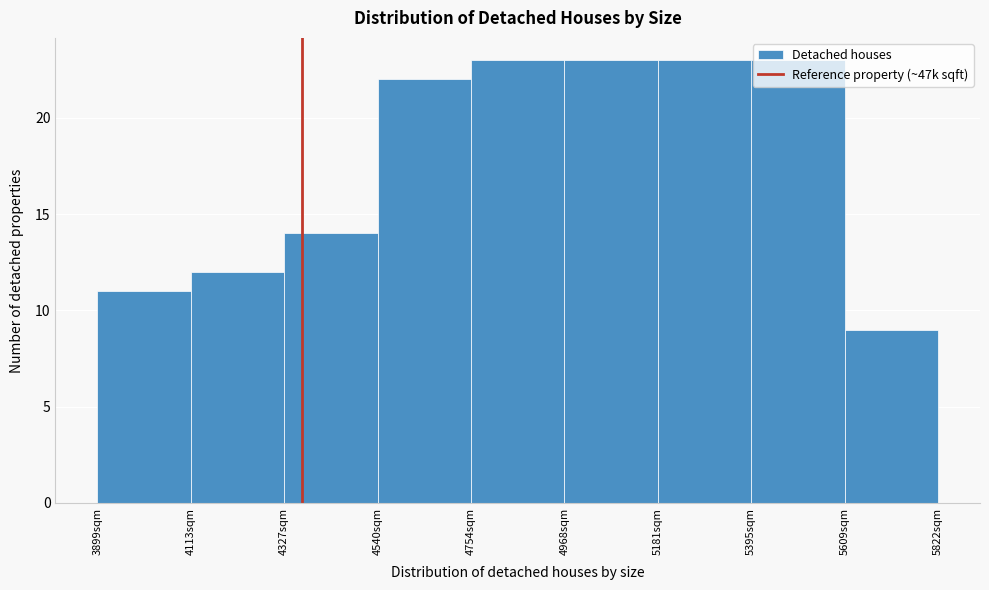

Where is the data nearest to the value 16?

4327sqm